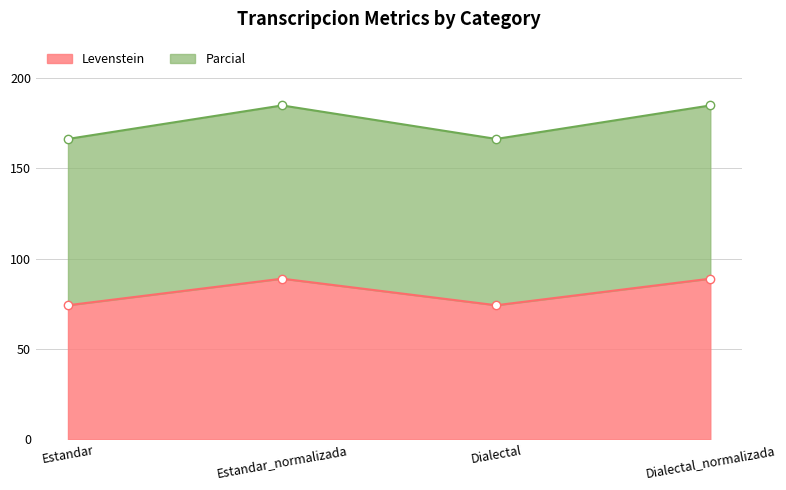

True or false: Levenstein has a value of 74.2 at Dialectal.

True